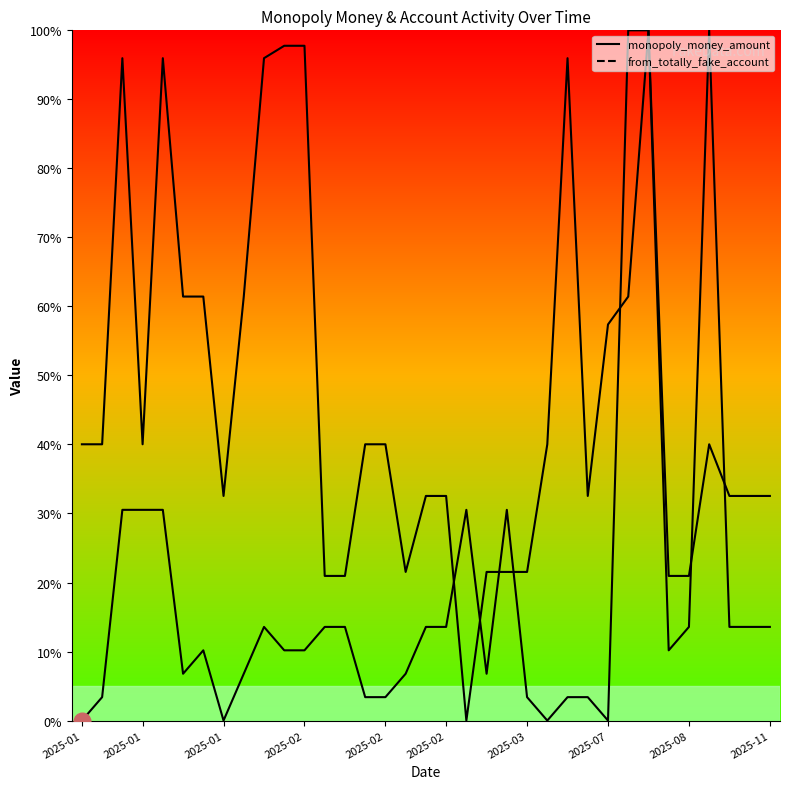

How many positive values does the from_totally_fake_account_line series have?

34